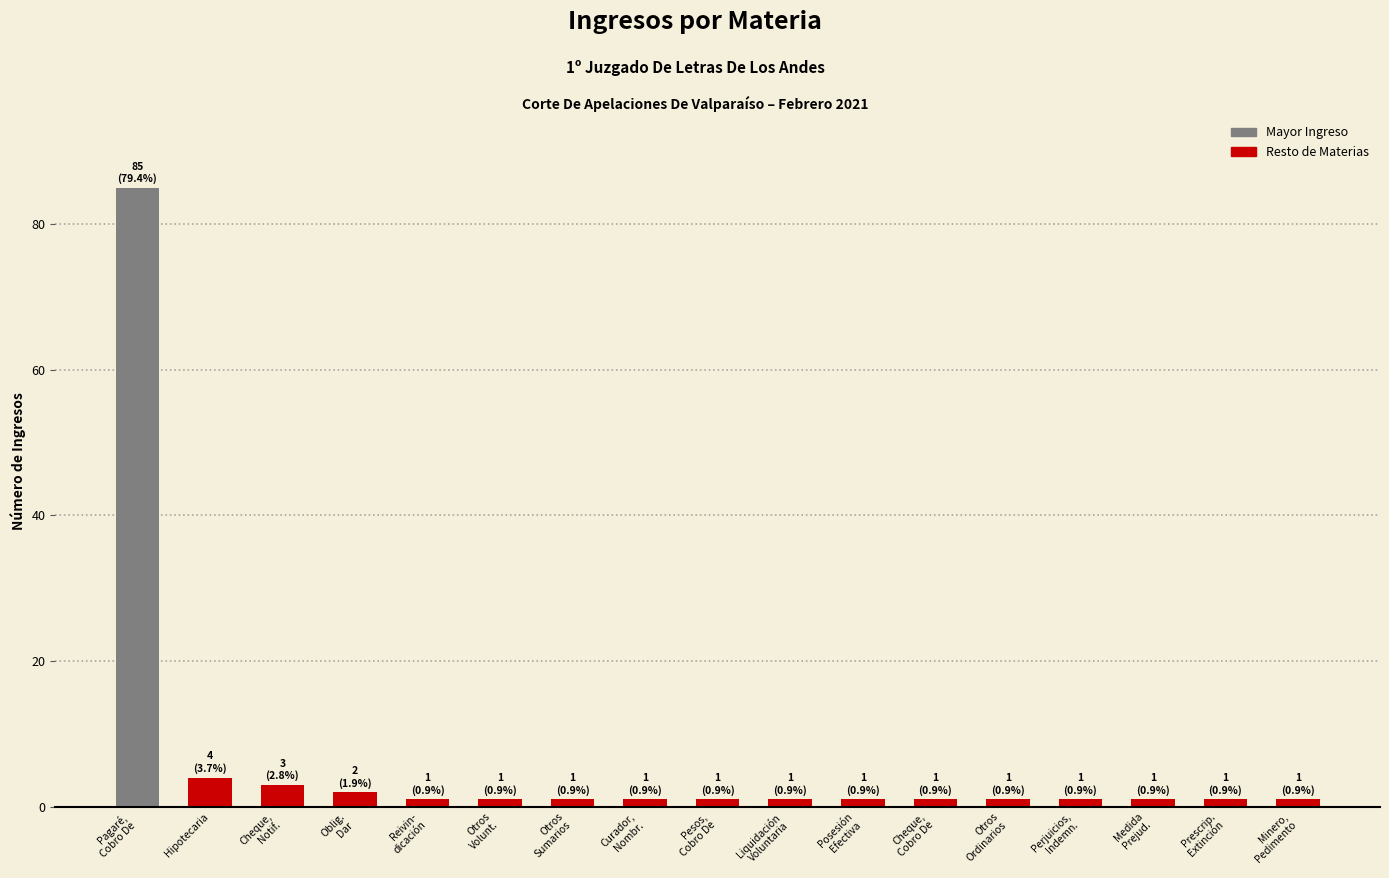

Reading left to right, list all the values displayed in this chart.

85	4	3	2	1	1	1	1	1	1	1	1	1	1	1	1	1